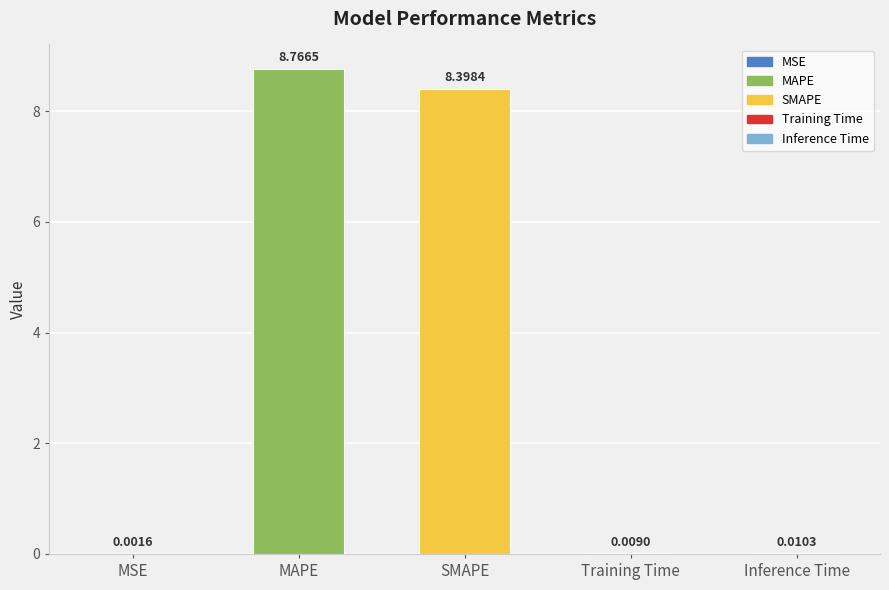

Is it true that the value at SMAPE is 8.4?

True